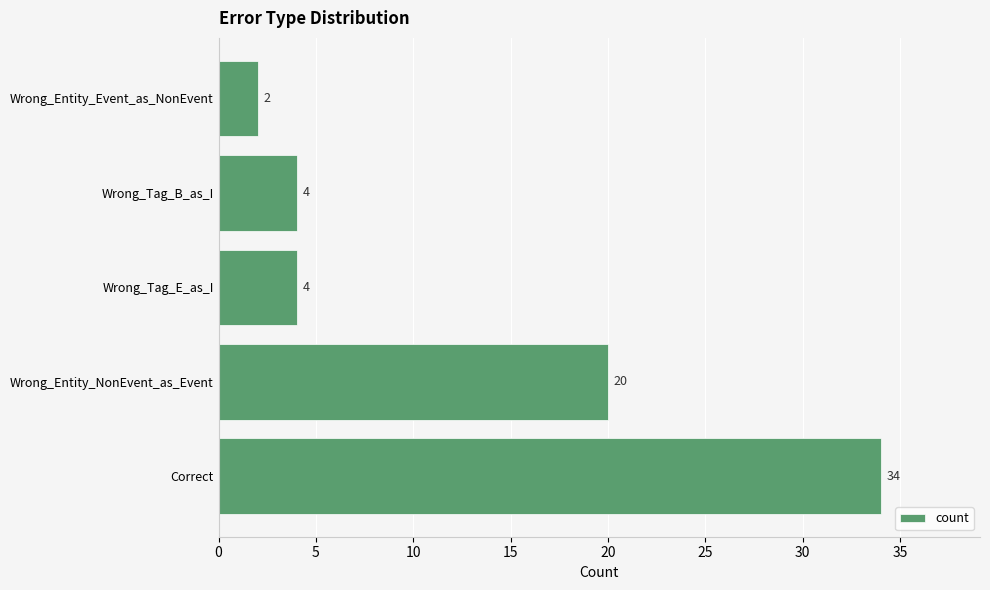

What is the difference between the maximum and minimum values?

32